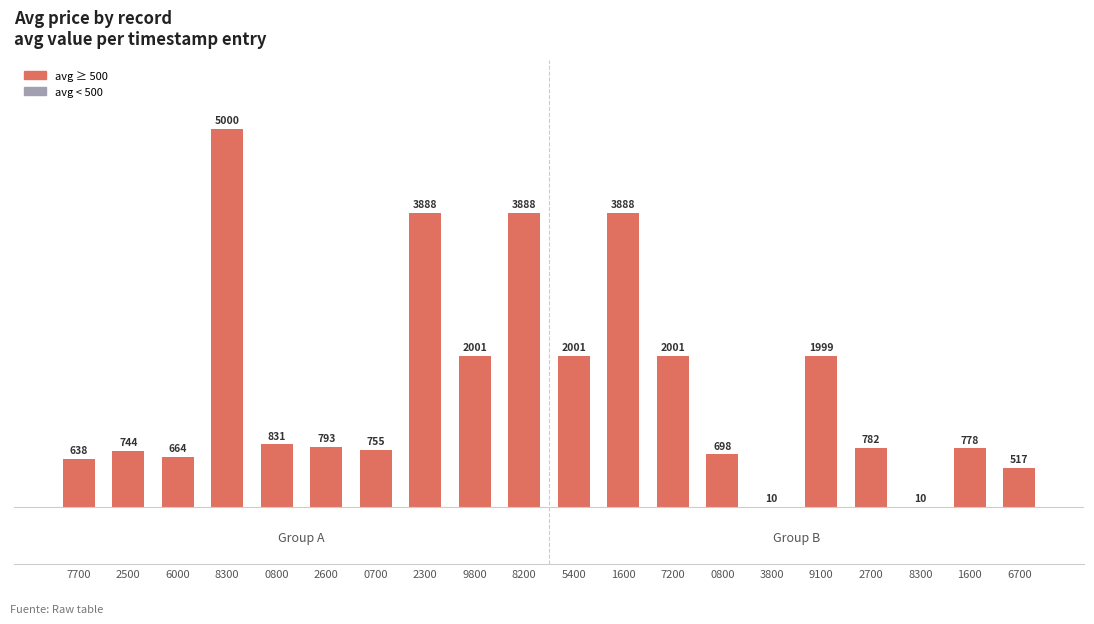

Are the bars horizontal?

No